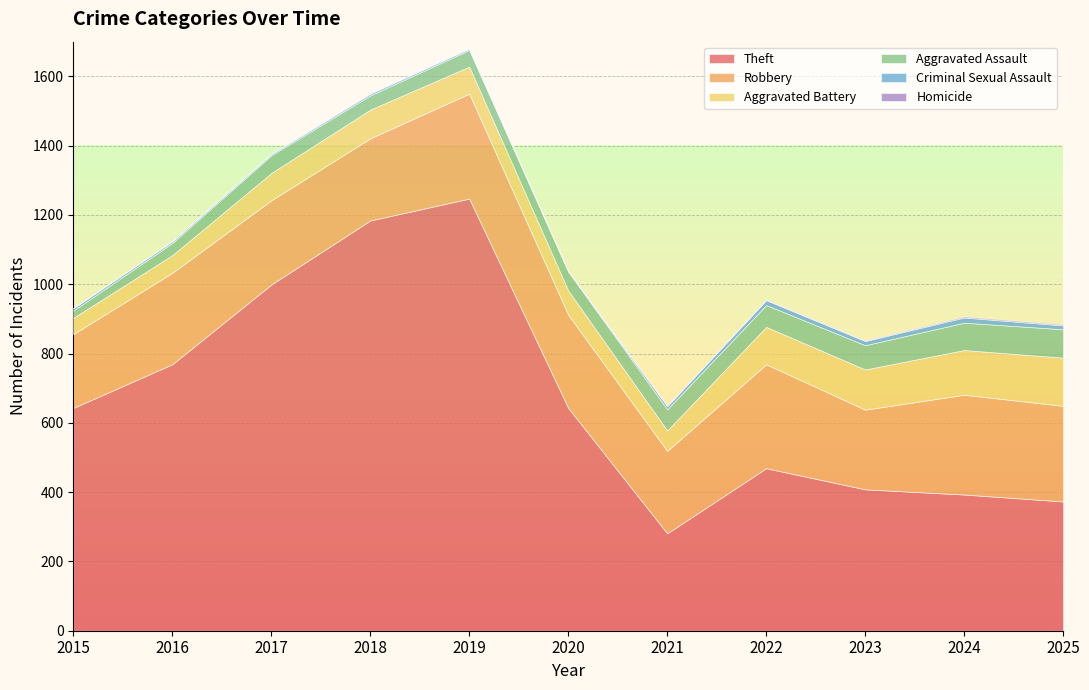

What is the greatest value displayed?

1247